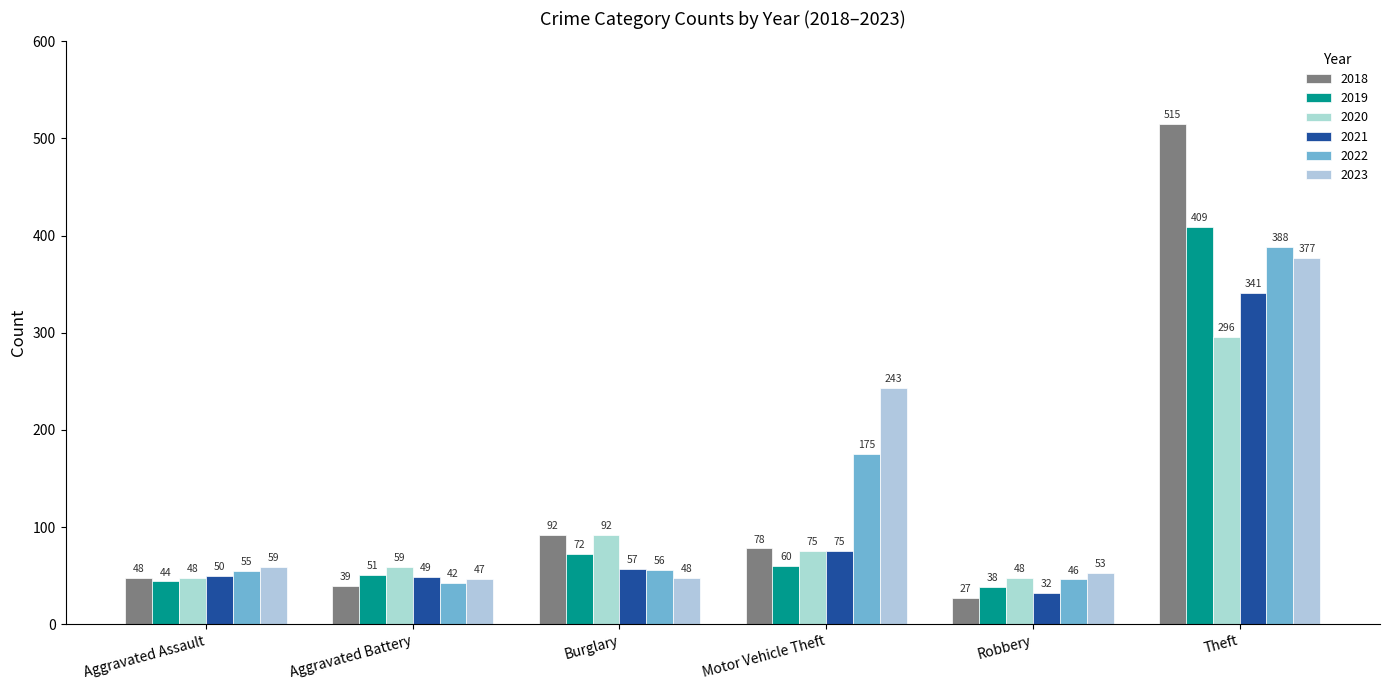

Which series changed the most between Robbery and Theft?

2018